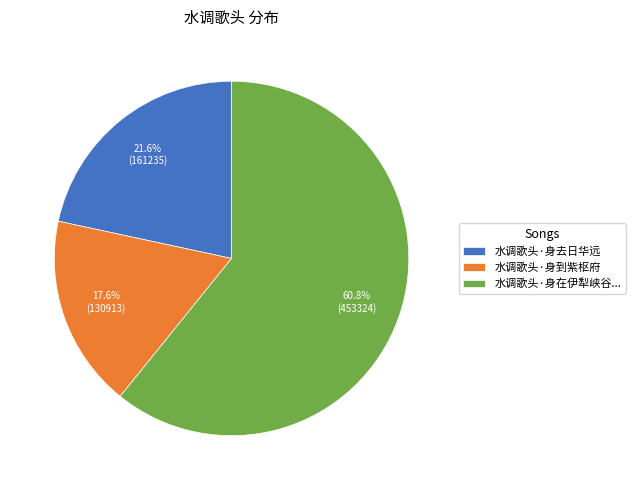

How many segments does this pie chart have?

3